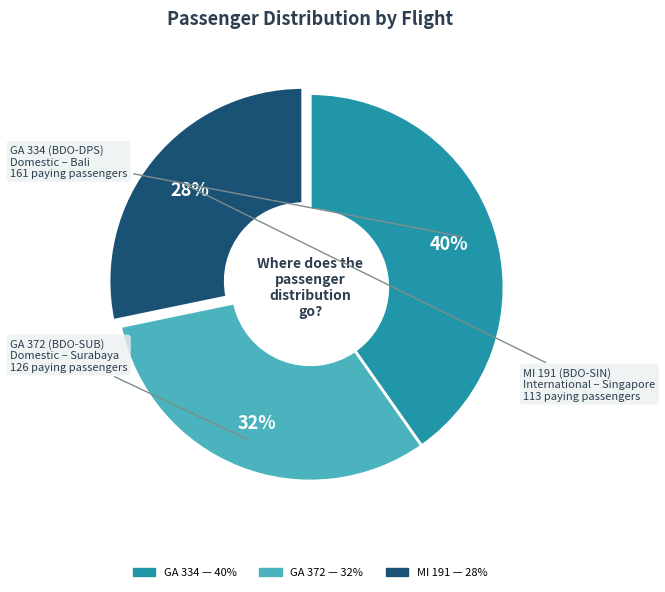

Is the sum of GA 334 and GA 372 greater than half?

Yes